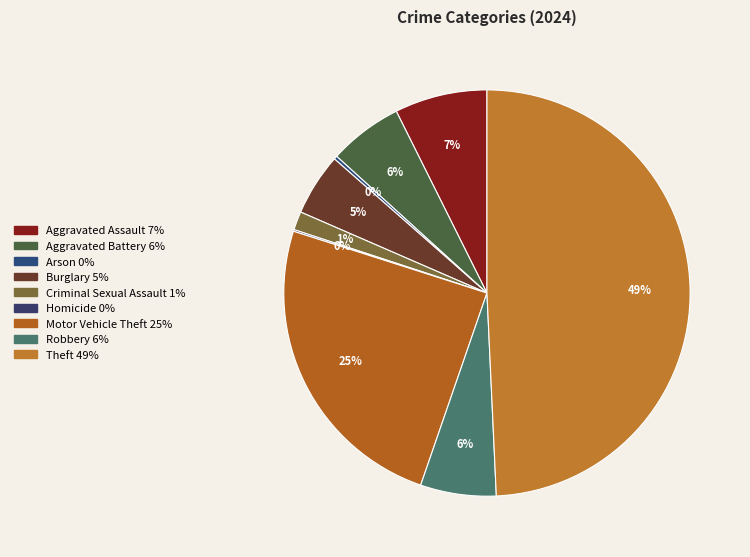

Which slice is the smallest?

Homicide